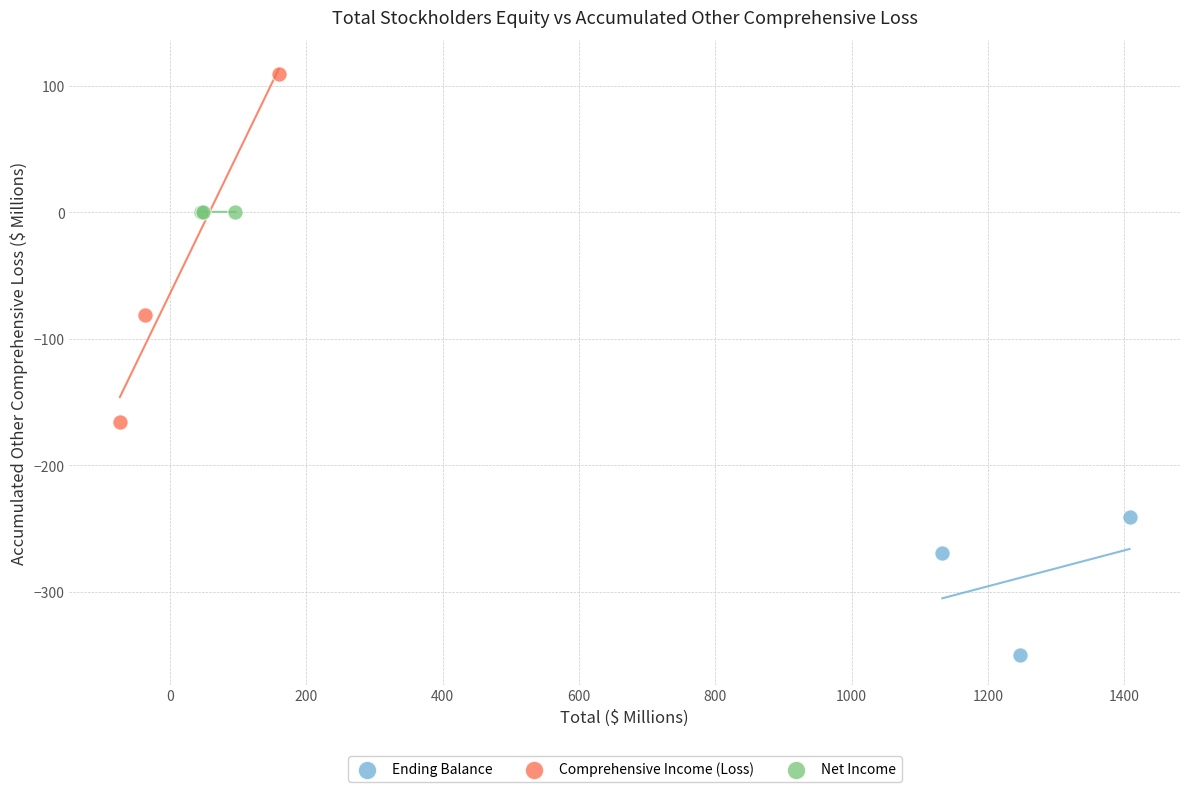

Which series reaches the maximum Y coordinate?

Comprehensive Income (Loss)